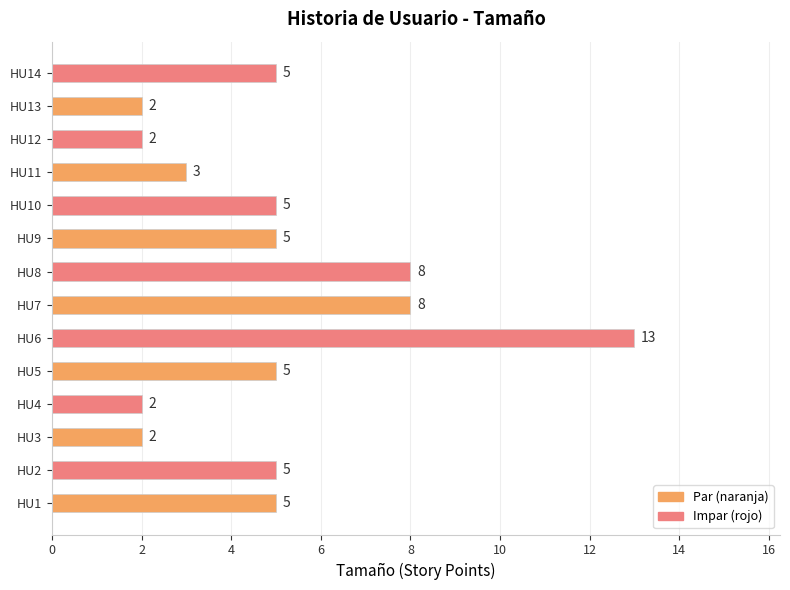

The value at HU1 is 3. True or false?

False